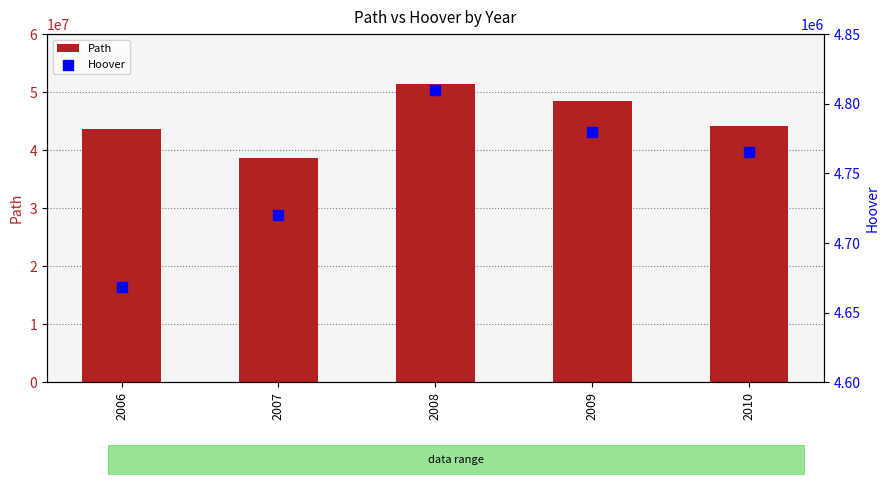

Which series contains the highest Y value?

Path